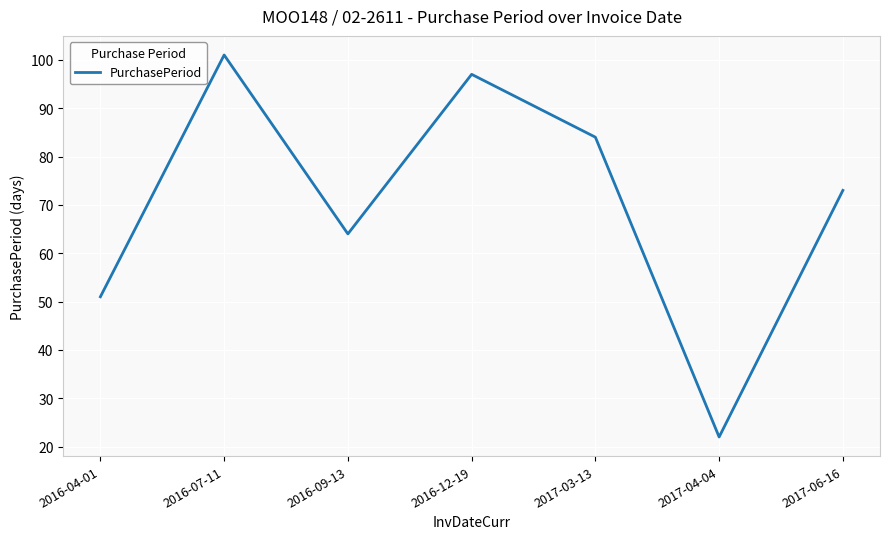

What is the average value?

70